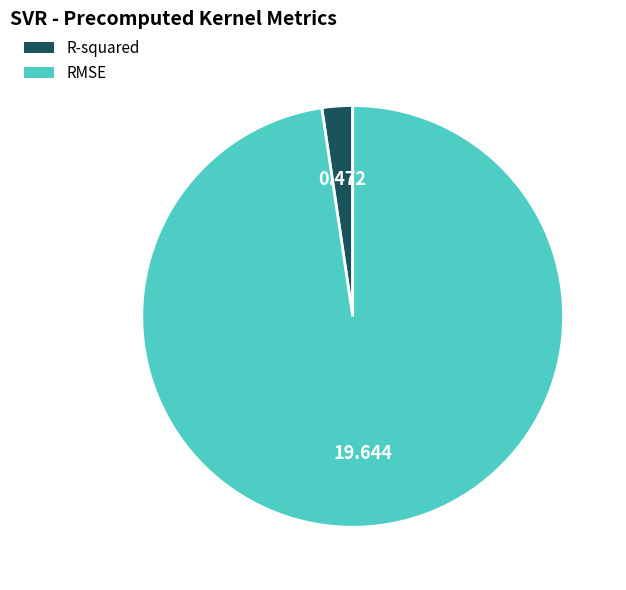

Is there a majority slice in this chart?

Yes